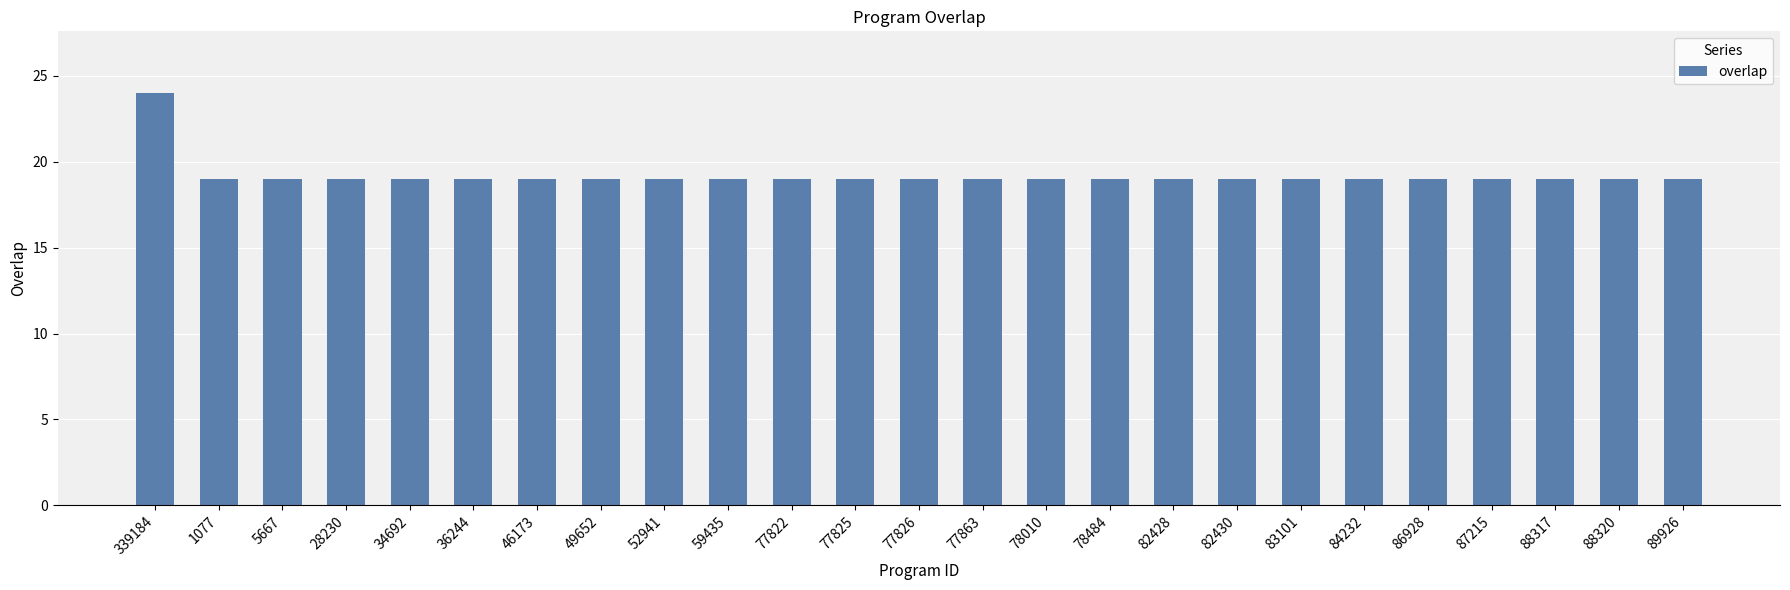

The chart shows a value of 19 at 34692. True or false?

True